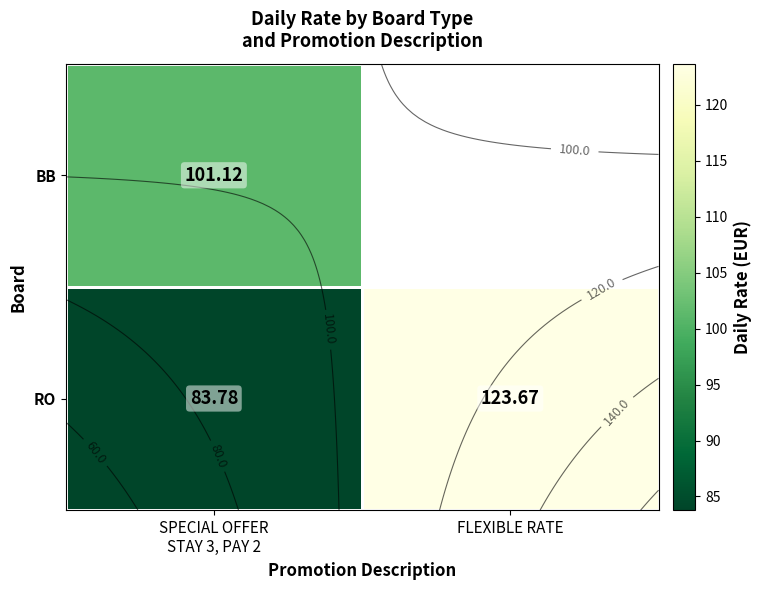

List the labels in order of BB value, smallest first.

SPECIAL OFFER STAY 3, PAY 2, FLEXIBLE RATE